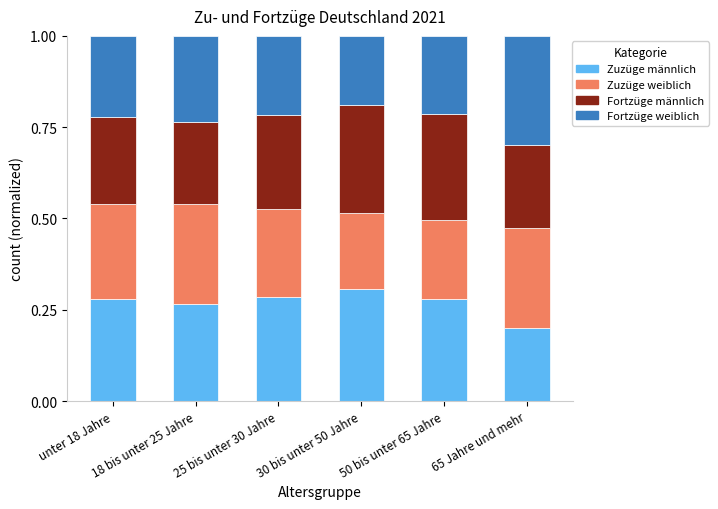

Are the bars horizontal?

No